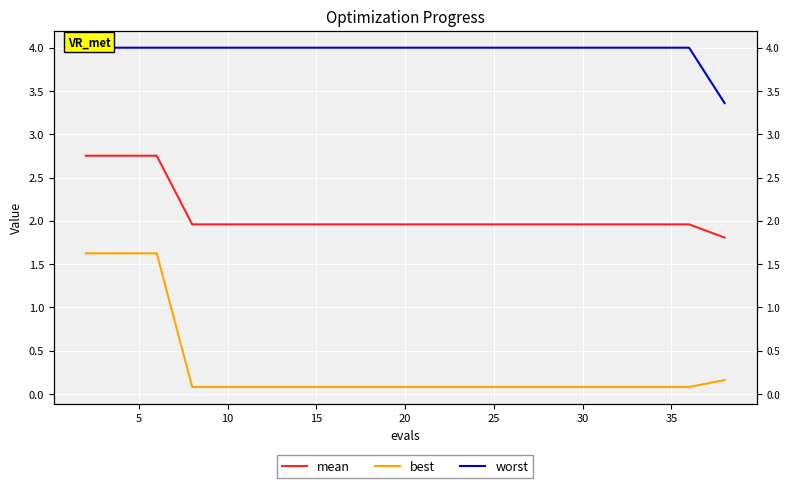

What is the label of the 16th point from the left?

15